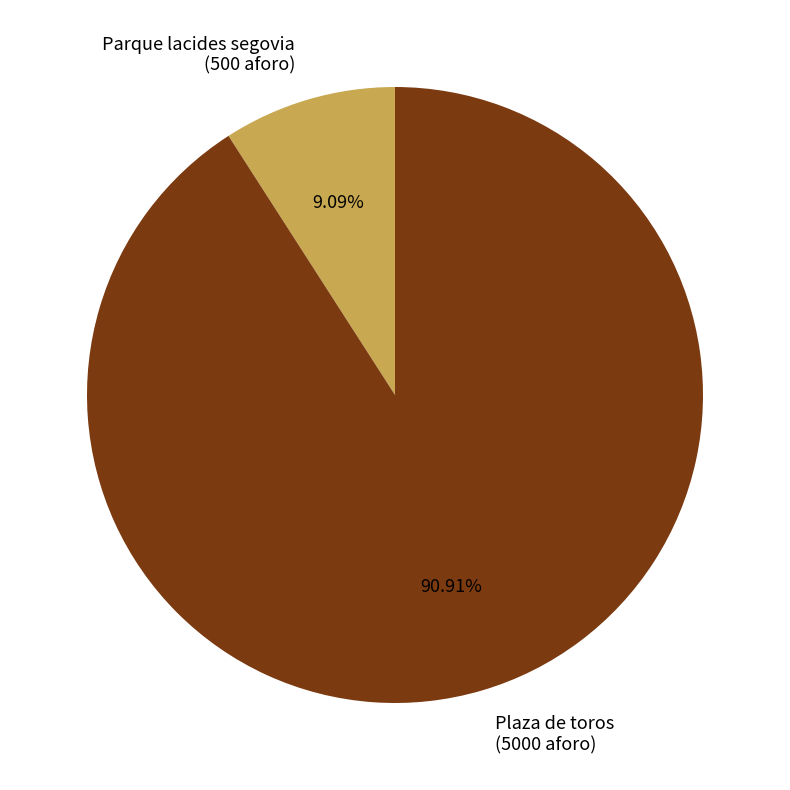

Count the number of slices in the pie.

2